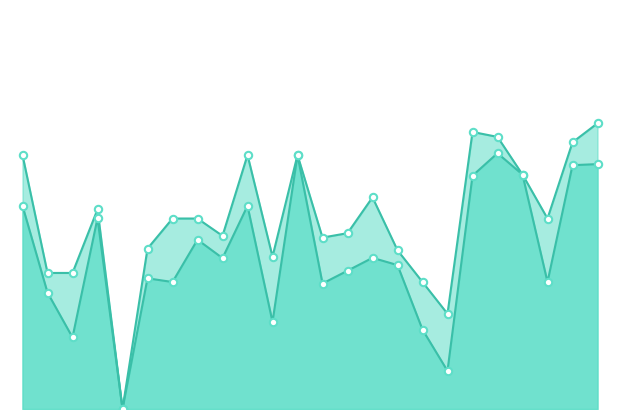

Which series reaches the minimum Y coordinate?

f1